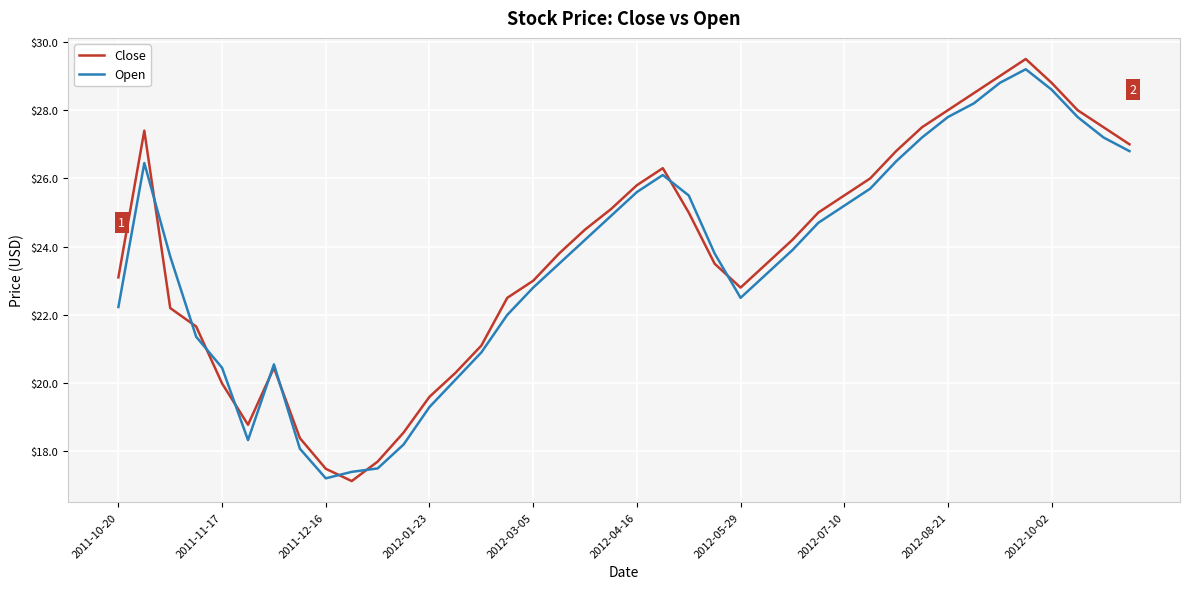

What is the difference between the second highest and second lowest values in the Open series?

11.4